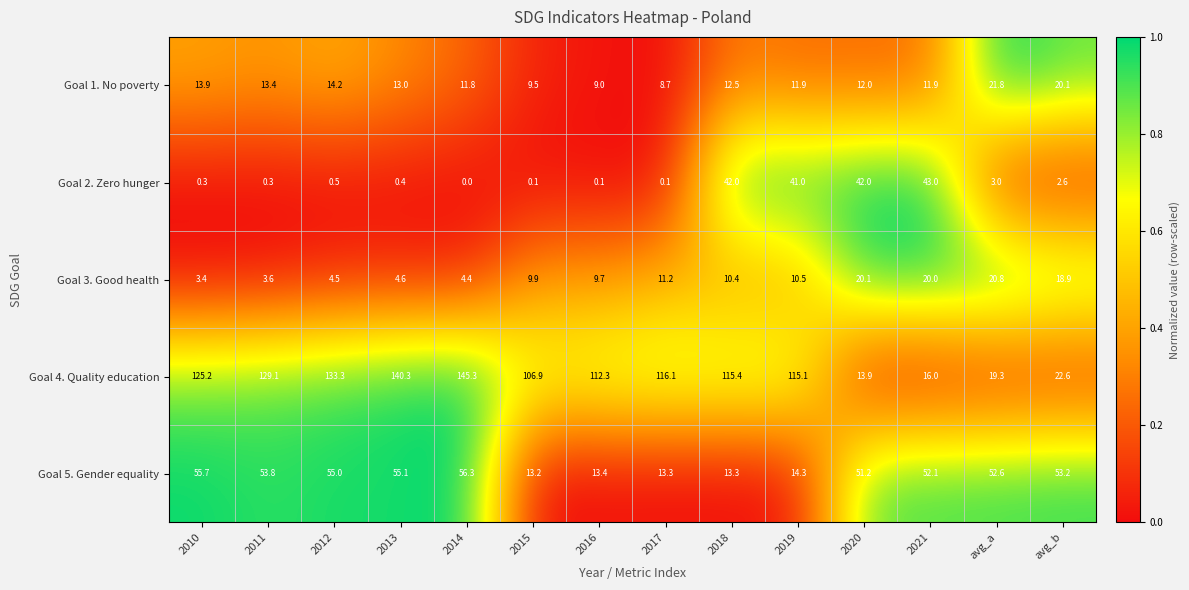

Which series changed the most between 2016 and 2017?

Goal 4. Quality education